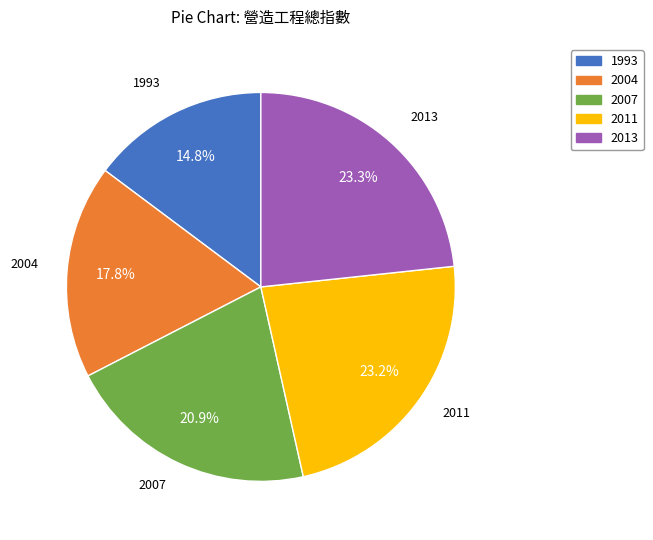

Is there a majority slice in this chart?

No